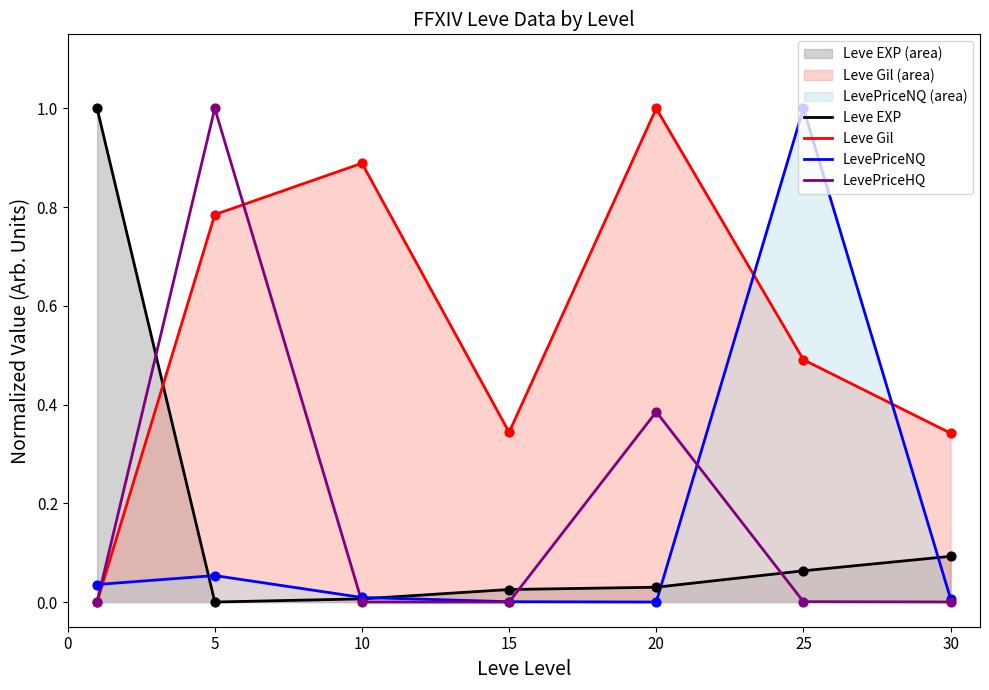

Which series reaches the minimum Y coordinate?

Leve EXP